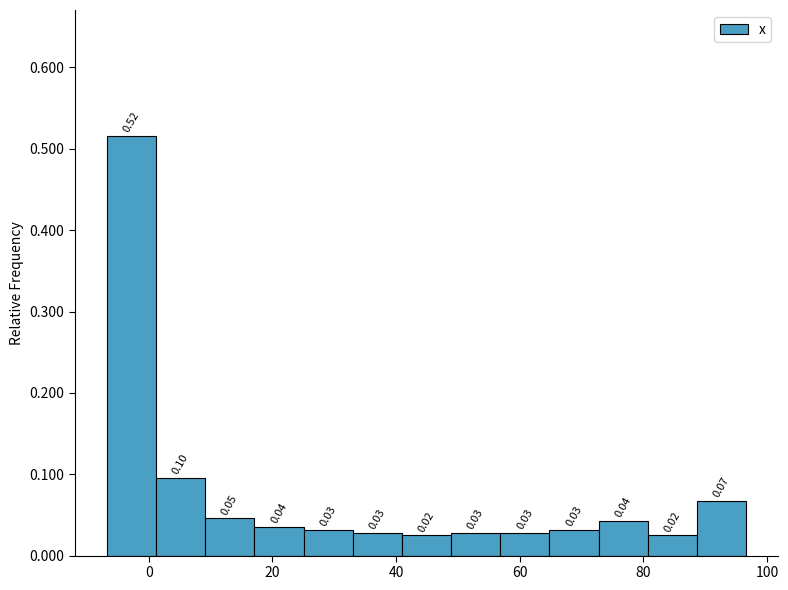

Read against the x-axis, roughly where is the centre of the tallest bar?

-2